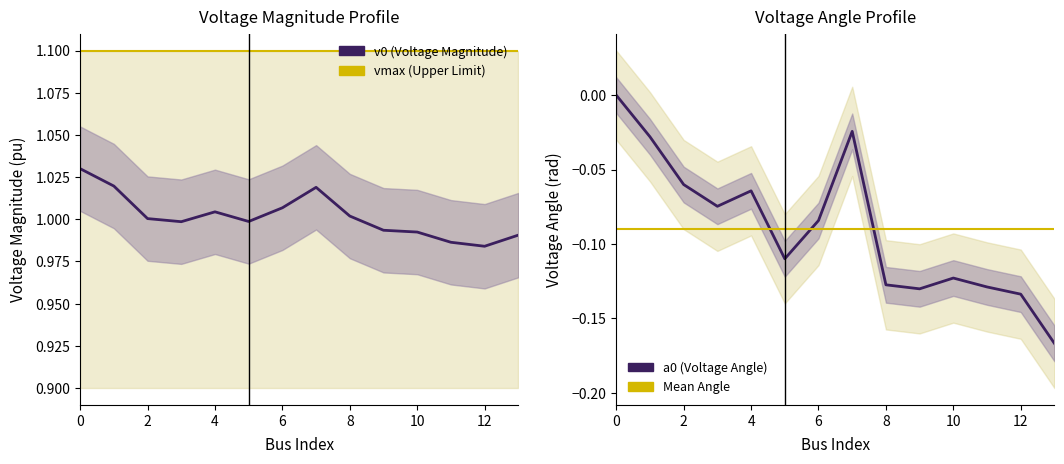

The value of v0 at 4 is 0.6. True or false?

False